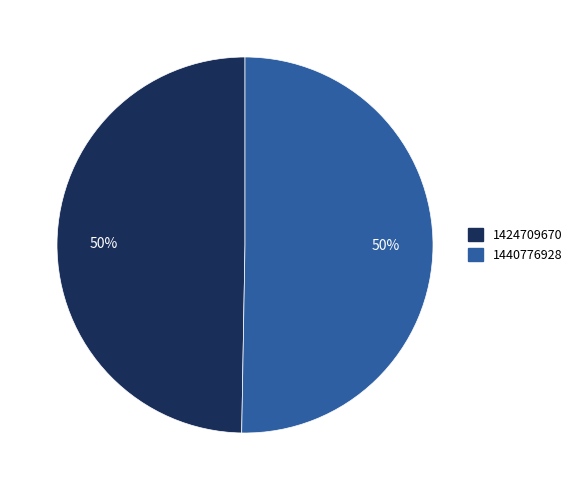

To the nearest percent, what is the average slice percentage?

50%